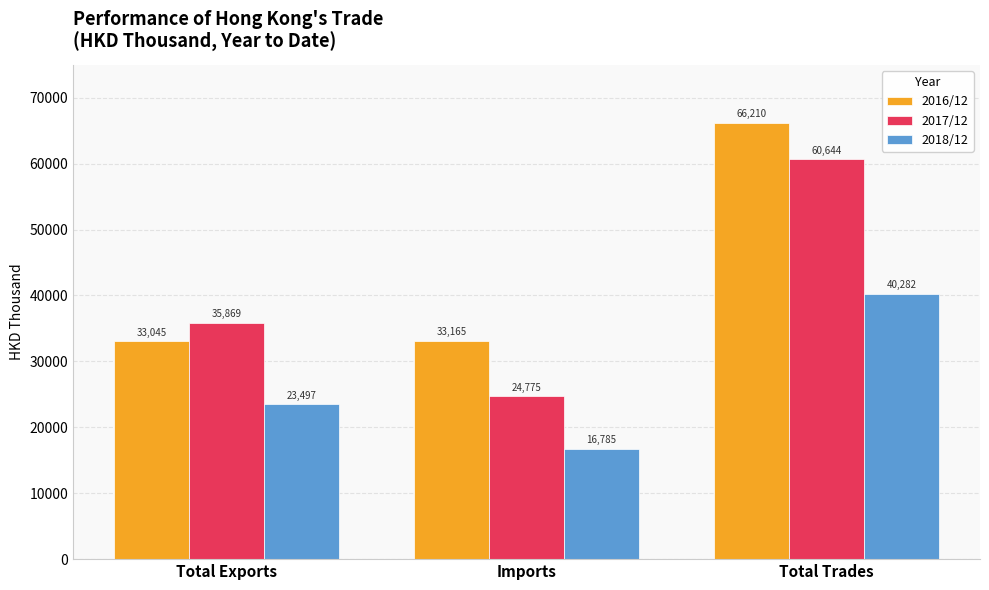

How many groups of bars are there?

3